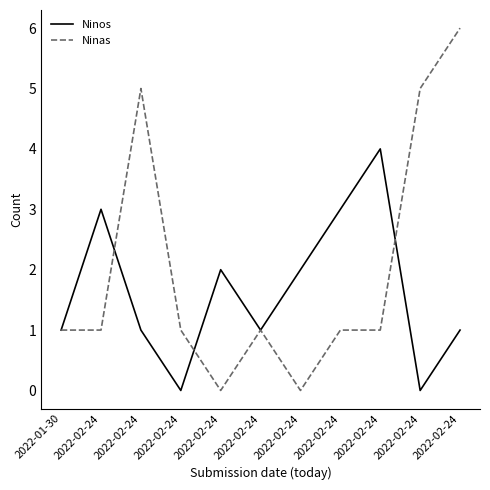

What is the difference between the maximum and minimum values in the Ninos series?

4